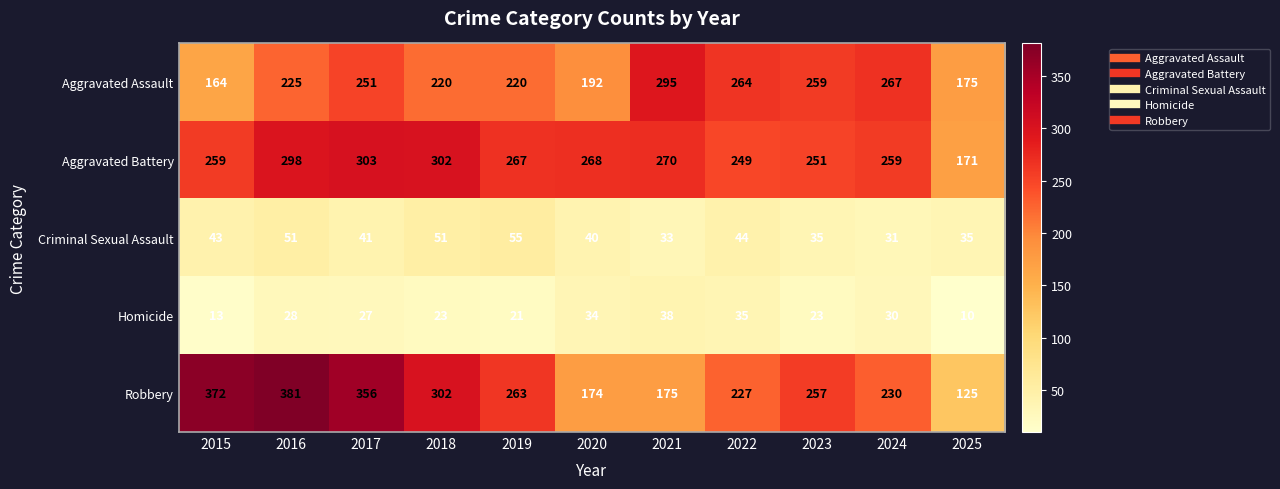

How many categories are shown in the chart?

11